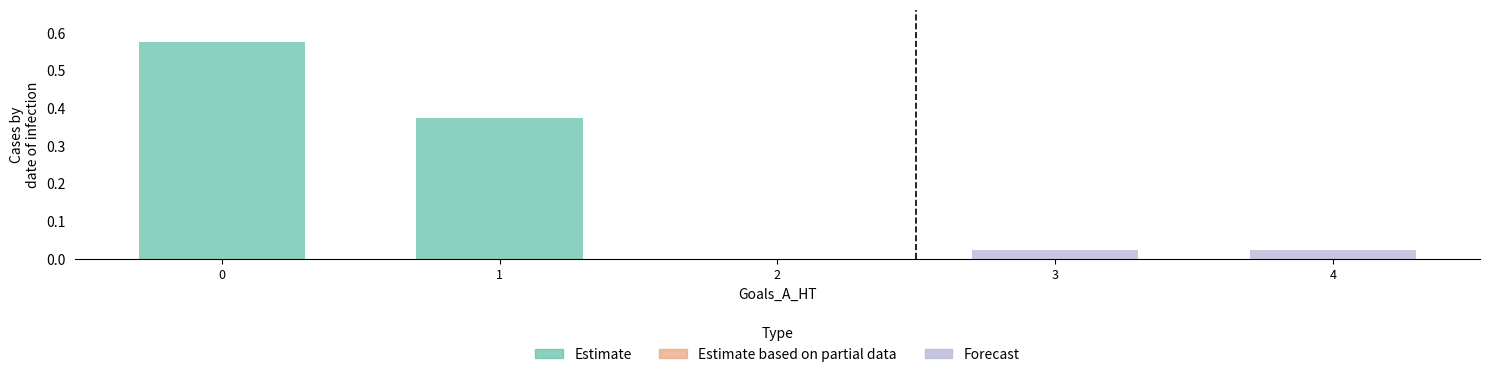

Does the chart contain stacked bars?

No